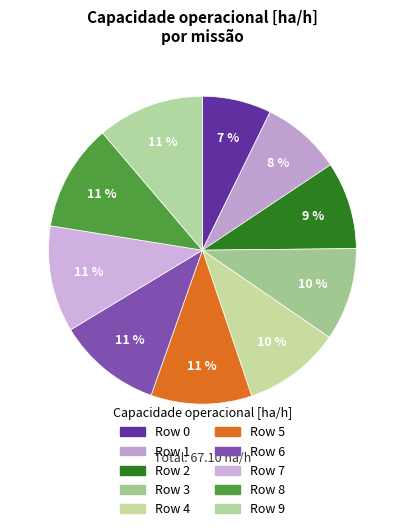

Count the number of slices in the pie.

10